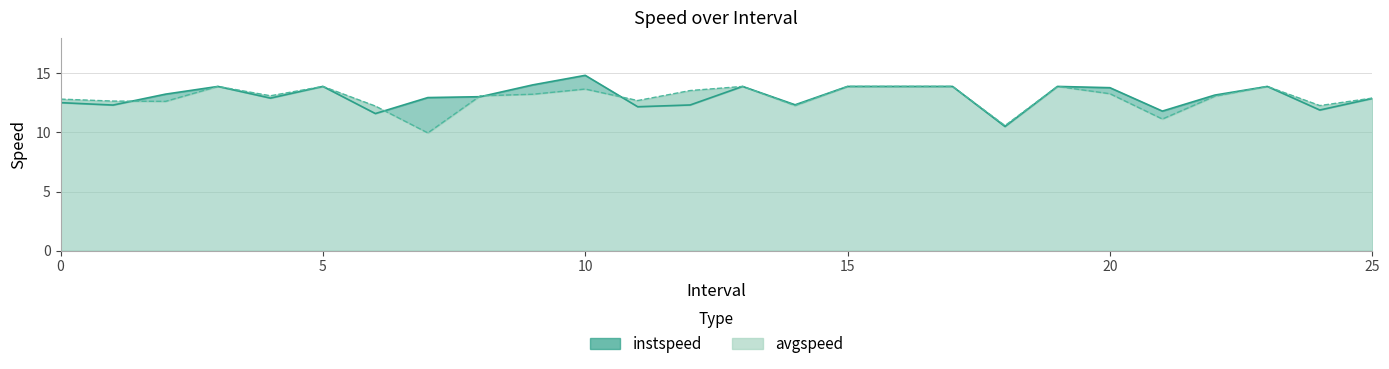

Where do avgspeed and instspeed first cross each other?

1 and 2